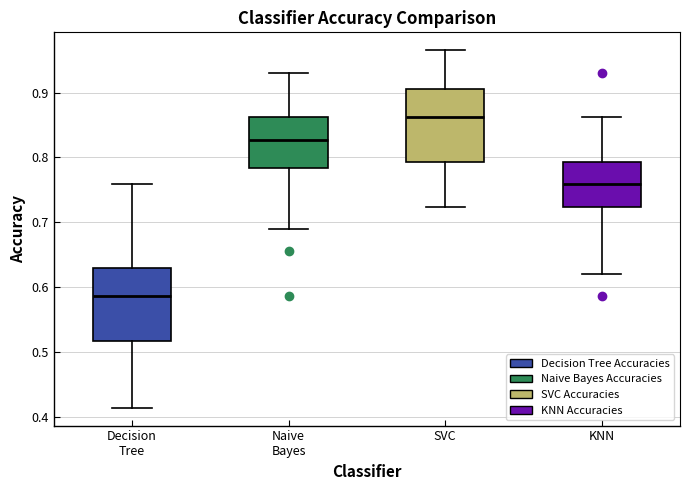

Which box's median line is the highest?

SVC